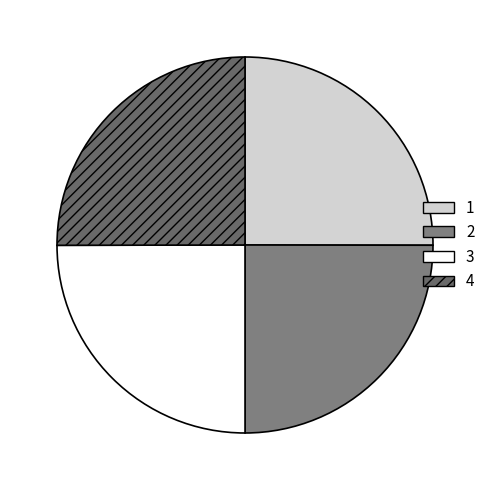

To the nearest percent, what percentage of the pie is 1?

25%